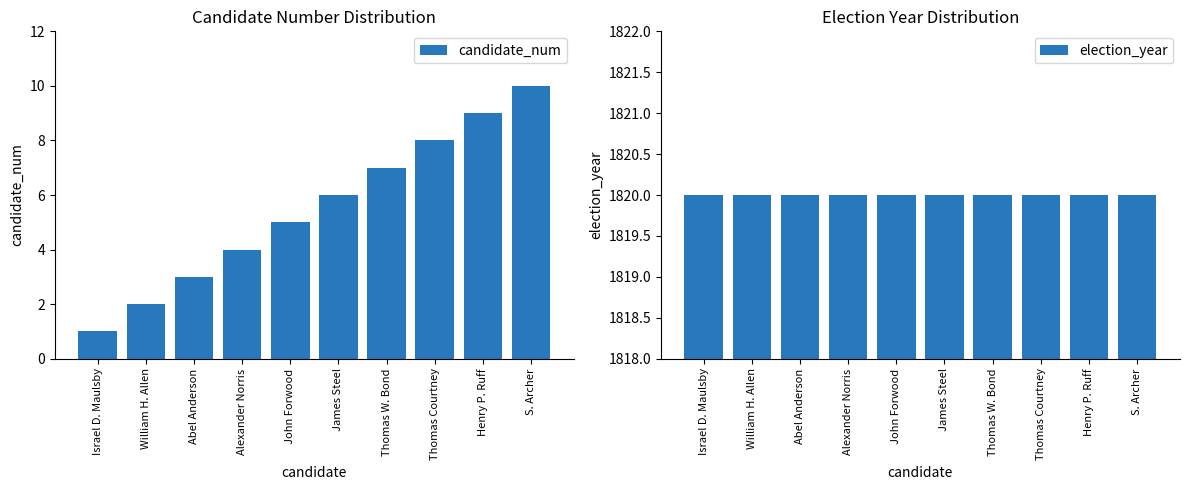

True or false: candidate_num has a value of 3 at Thomas W. Bond.

False